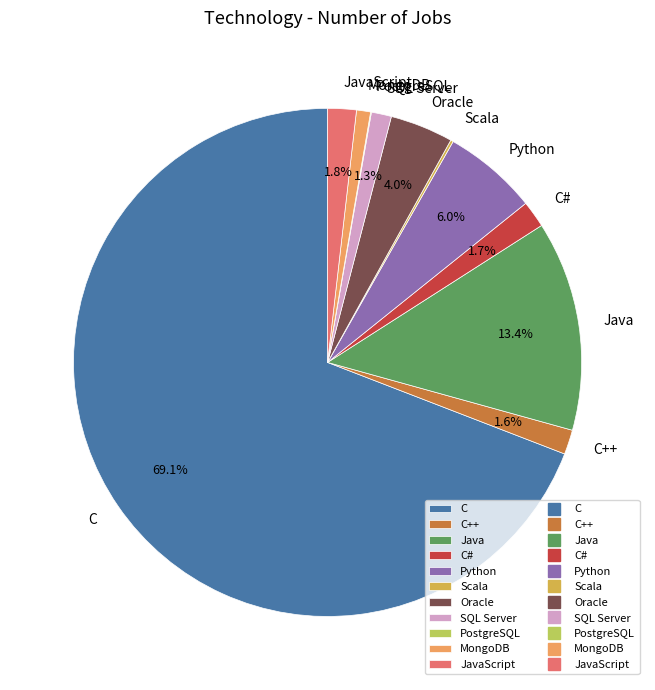

Which has a higher value, MongoDB or Oracle?

Oracle